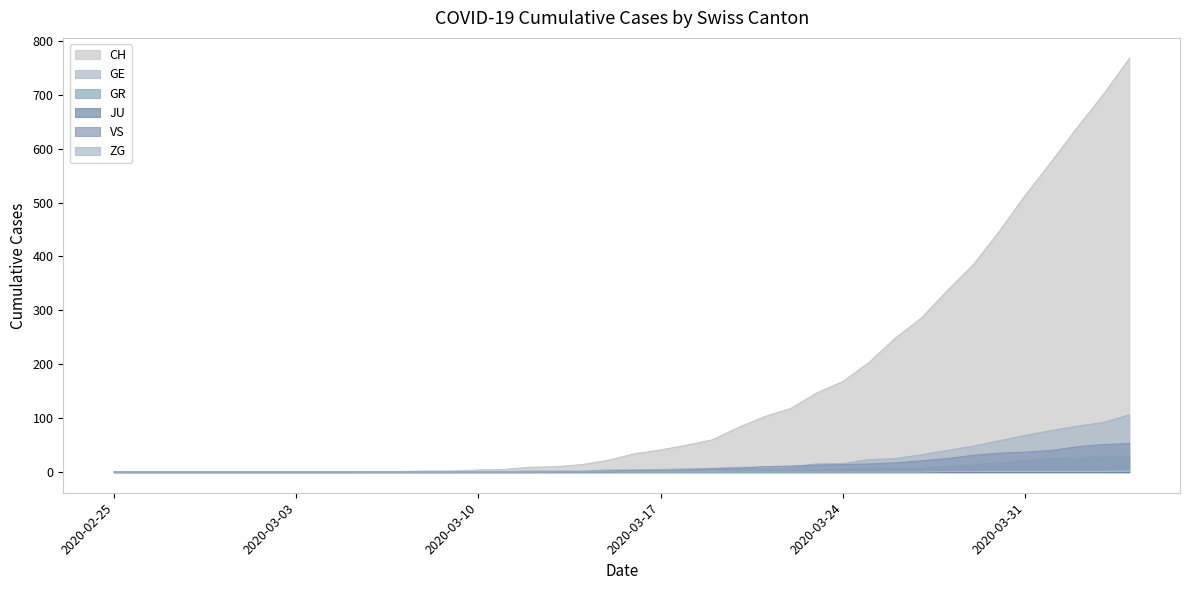

Which series has the largest range (max minus min)?

CH